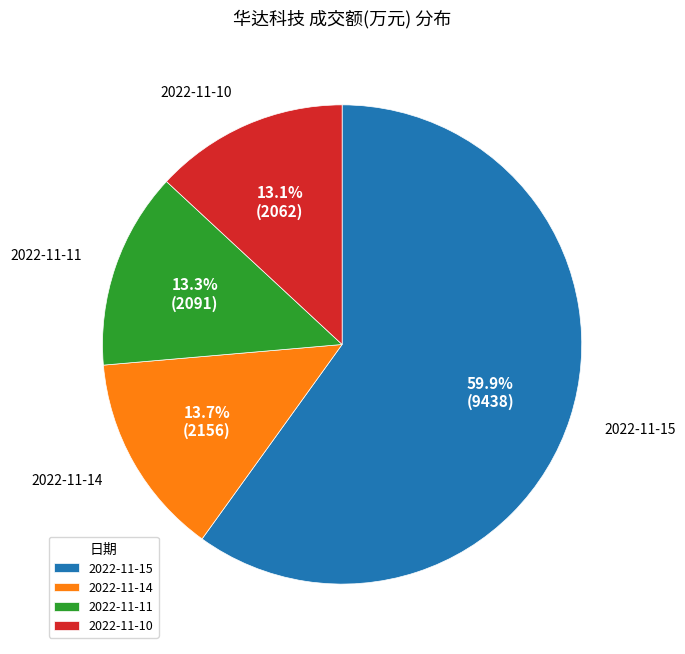

Which has a higher value, 2022-11-11 or 2022-11-15?

2022-11-15